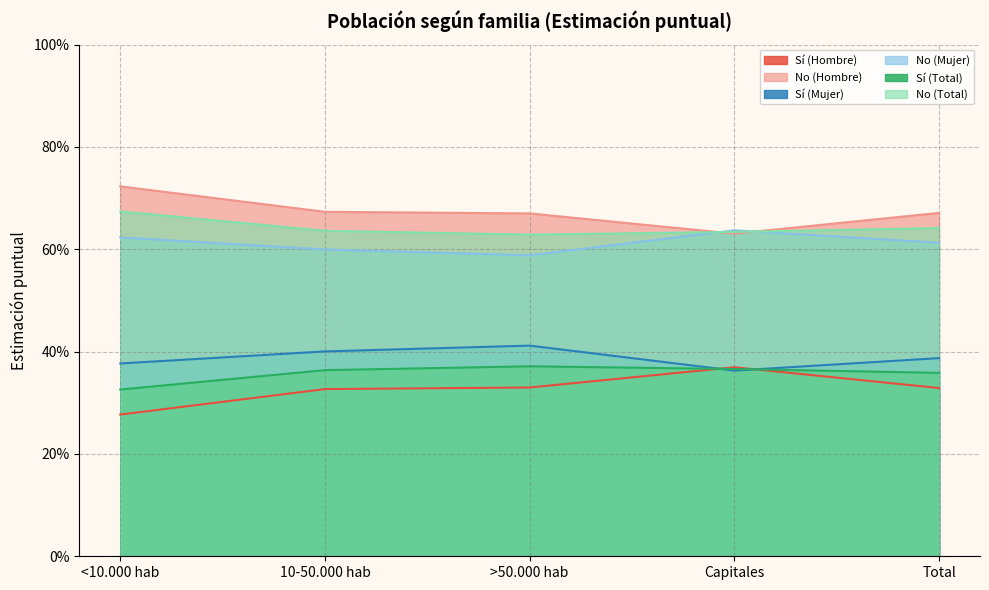

True or false: Sí (Hombre) and No (Hombre) intersect in this chart.

False